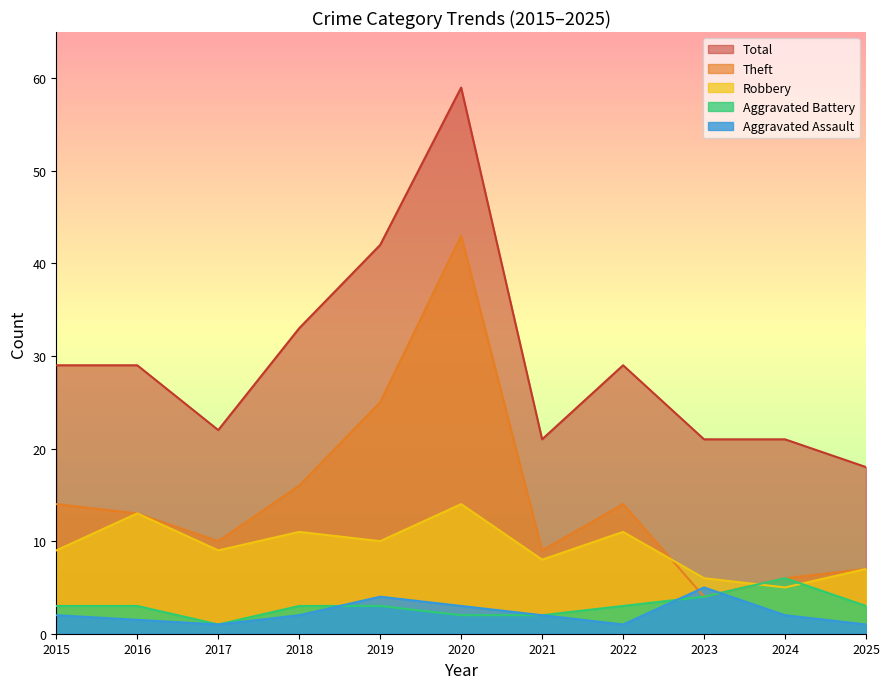

True or false: Aggravated Battery and Total cross at least once.

False